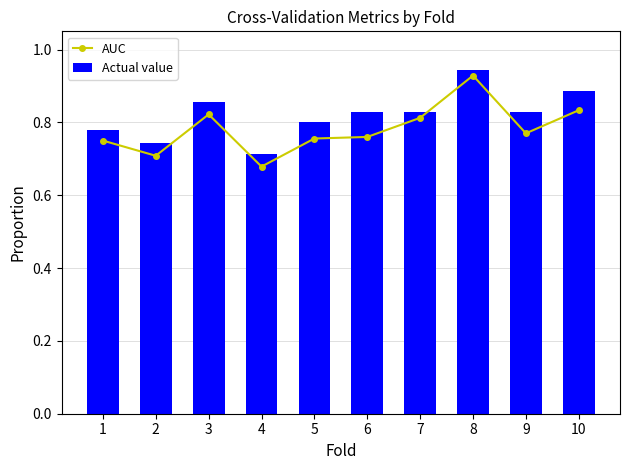

At how many categories does at least one series exceed 0?

10